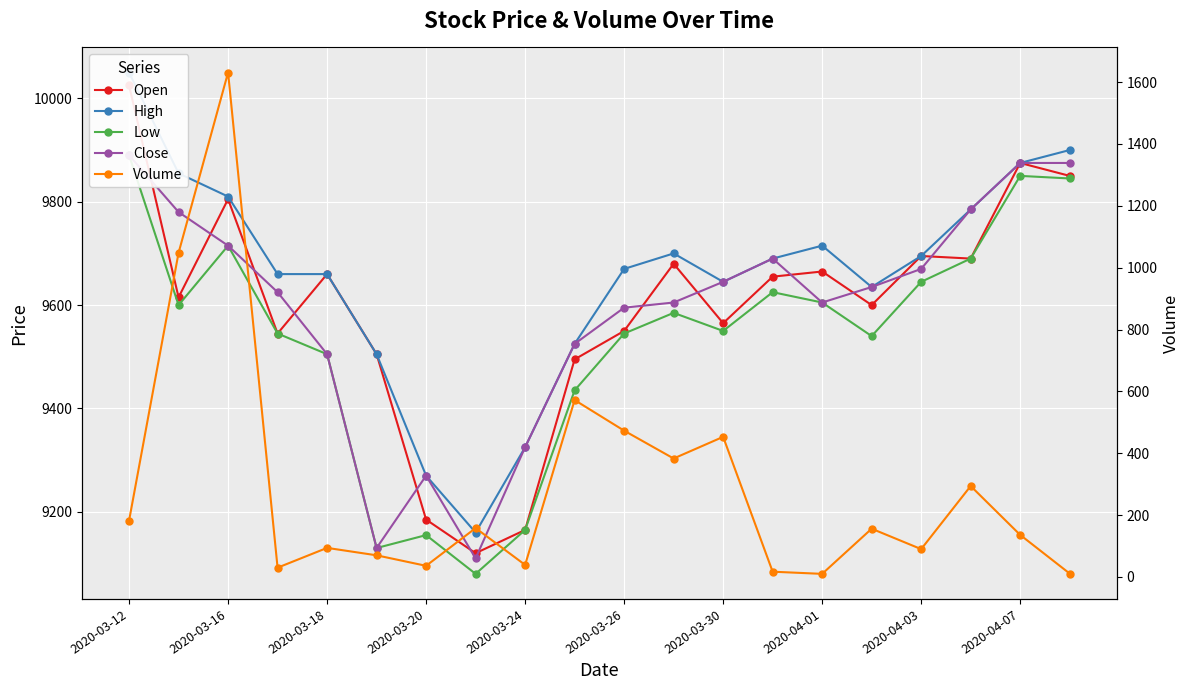

What is the sum of all Volume values?

5883